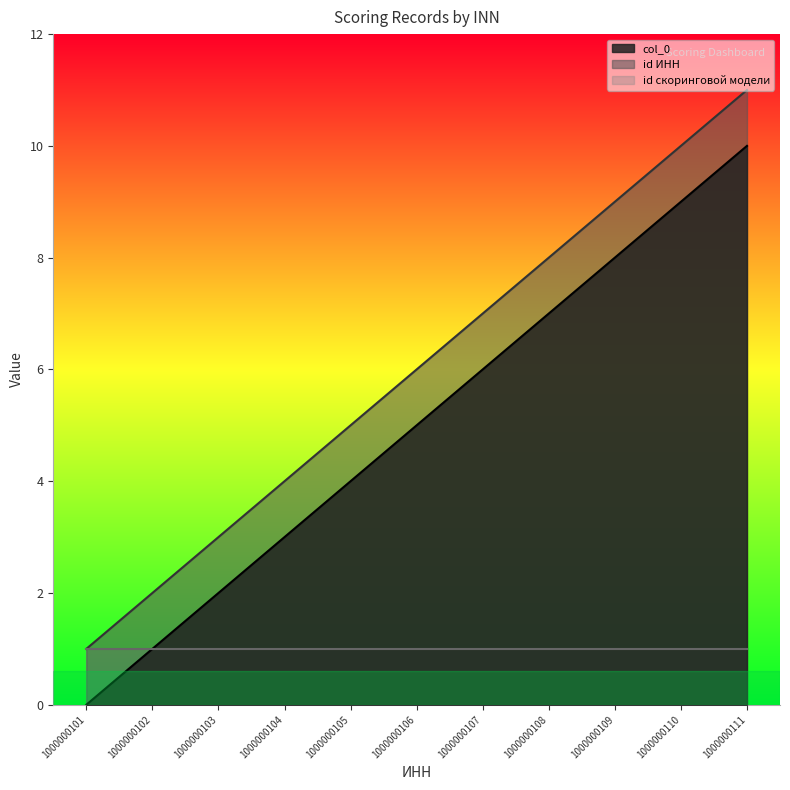

True or false: col_0 has a value of 3 at 1000000103.

False